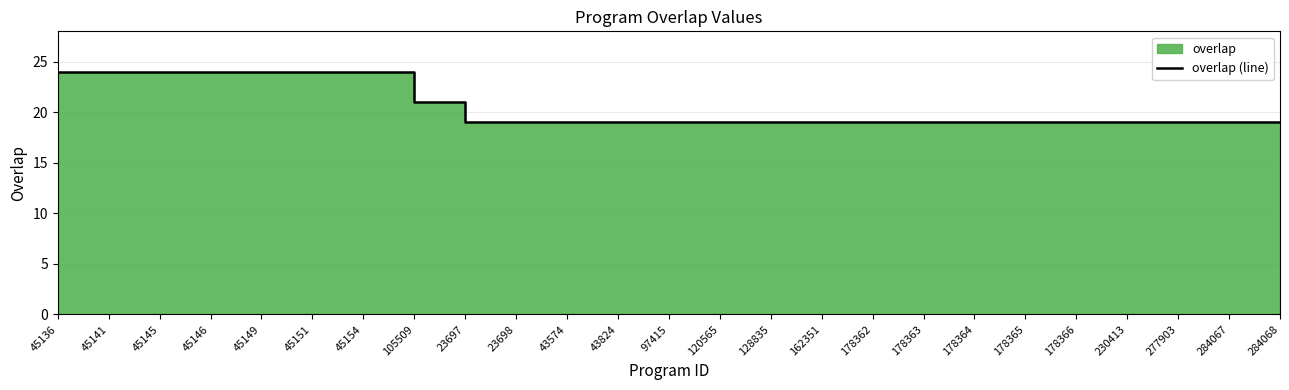

List the labels in order of value, largest first.

45136, 45141, 45145, 45146, 45149, 45151, 45154, 105509, 23697, 23698, 43574, 43824, 97415, 120565, 128835, 162351, 178362, 178363, 178364, 178365, 178366, 230413, 277903, 284067, 284068